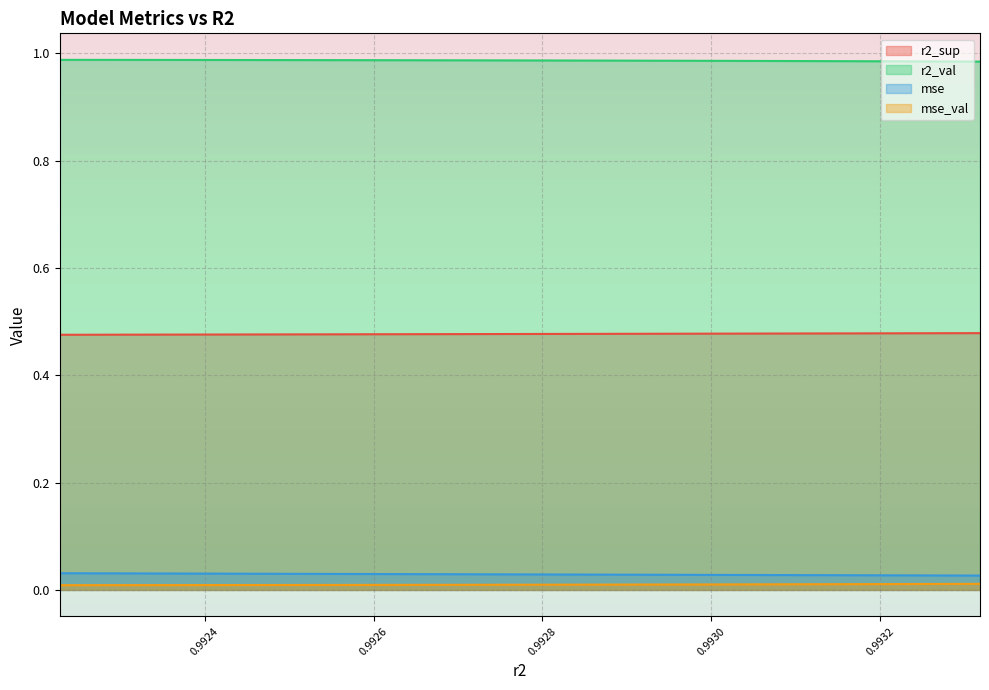

Rank the series by their maximum value, from highest to lowest.

r2_val, r2_sup, mse, mse_val